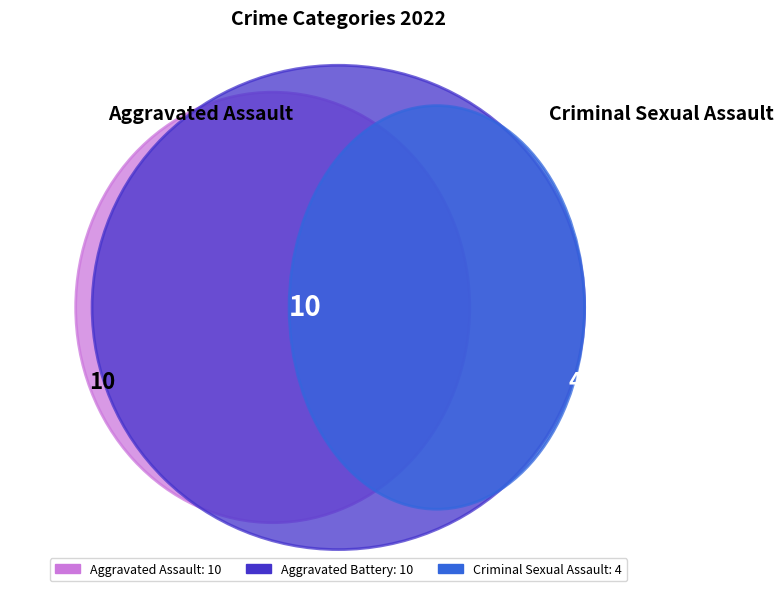

Does any single category account for the majority?

No